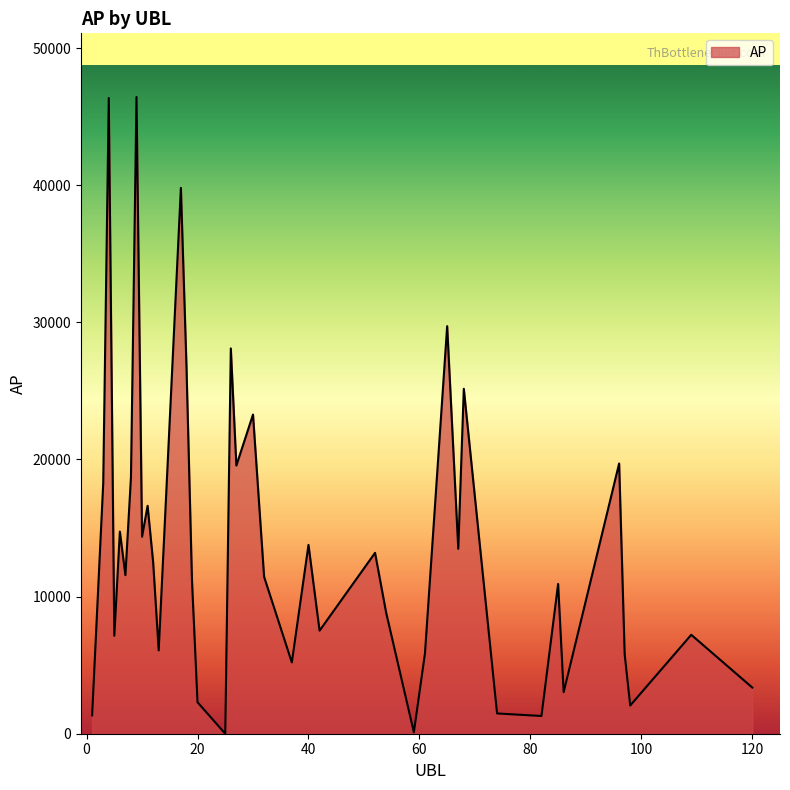

What is the difference between the second highest and second lowest values?

46257